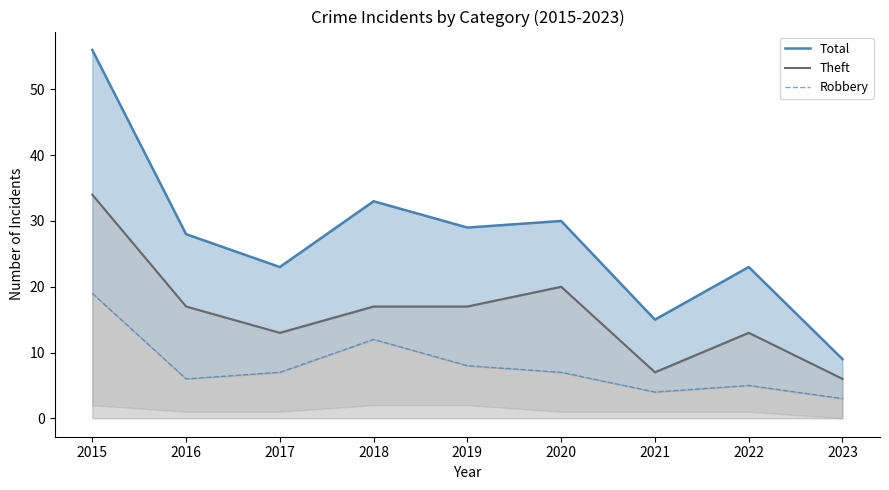

Does the chart have visible grid lines?

No